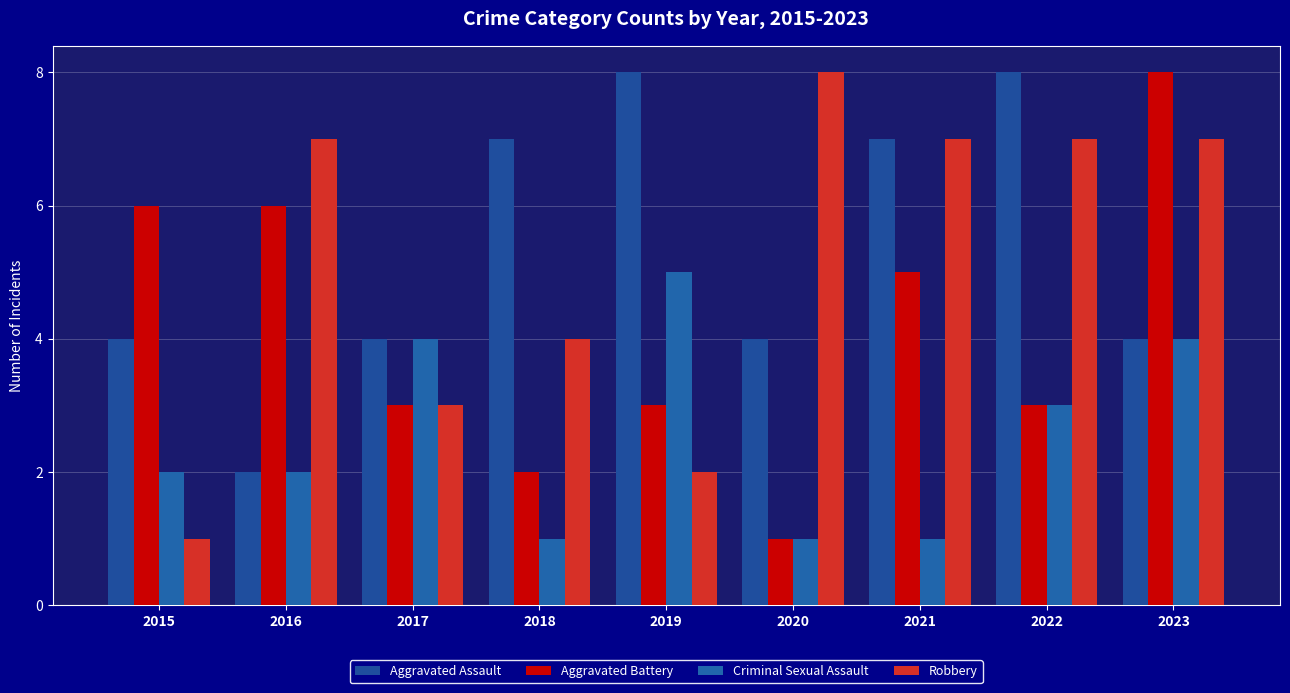

What is the value of the Criminal Sexual Assault bar at the 5th from the left?

5